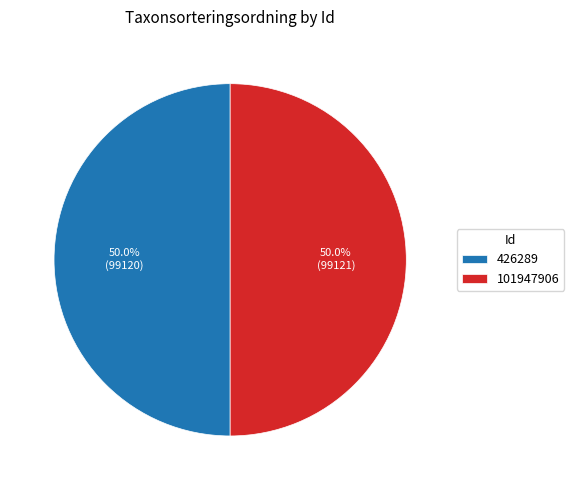

Combined, what portion of the pie is 101947906 and 426289?

100.0%